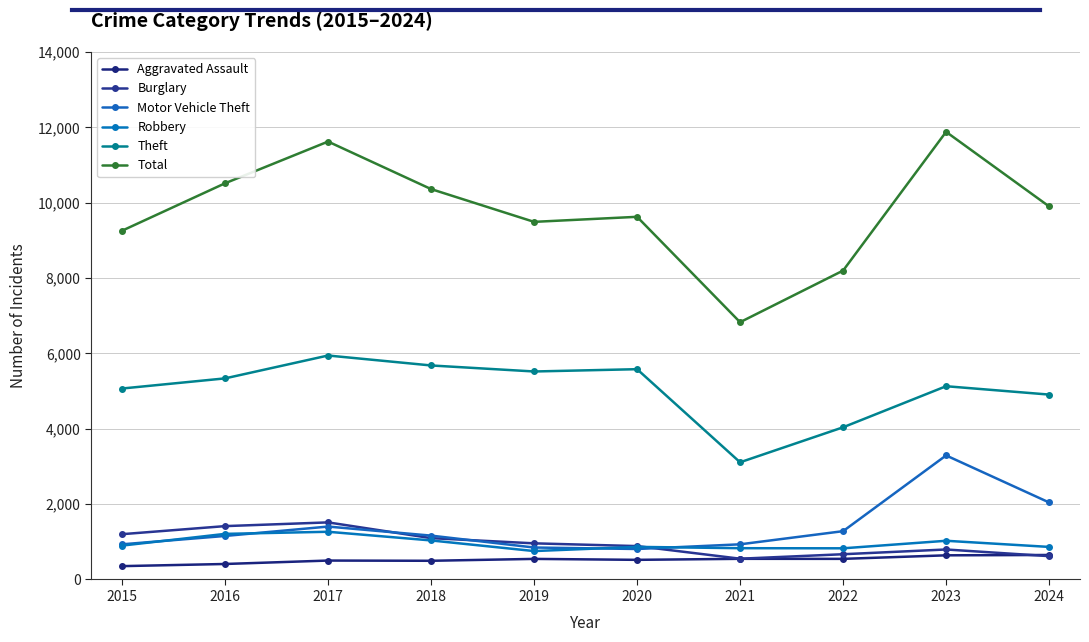

Reading left to right, what are all the values shown in this chart?

Aggravated Assault: 354	411	502	496	546	521	548	547	641	650
Burglary: 1202	1416	1515	1097	959	886	551	670	796	619
Motor Vehicle Theft: 933	1155	1404	1164	848	809	933	1282	3292	2044
Robbery: 899	1210	1266	1036	754	865	830	827	1027	864
Theft: 5068	5337	5944	5680	5520	5581	3110	4039	5129	4907
Total: 9256	10515	11622	10361	9491	9625	6828	8198	11880	9901